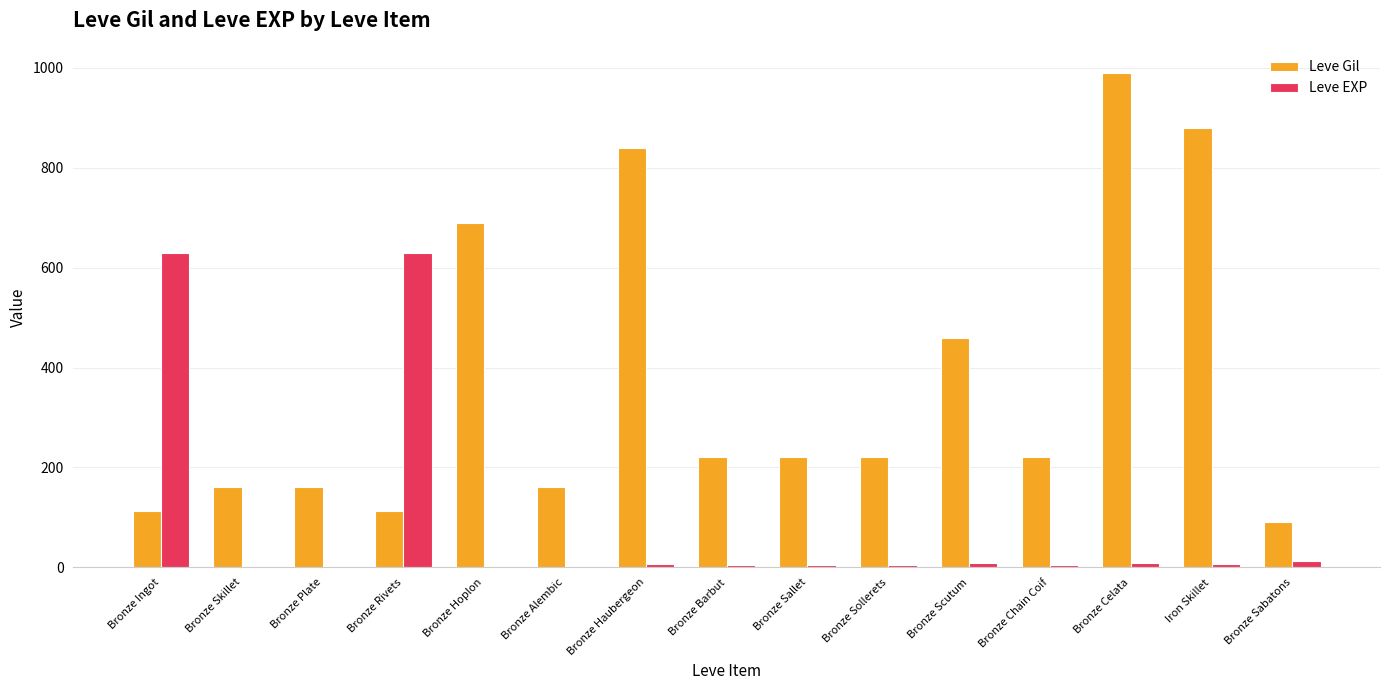

At which label does Leve EXP first exceed 5?

Bronze Ingot